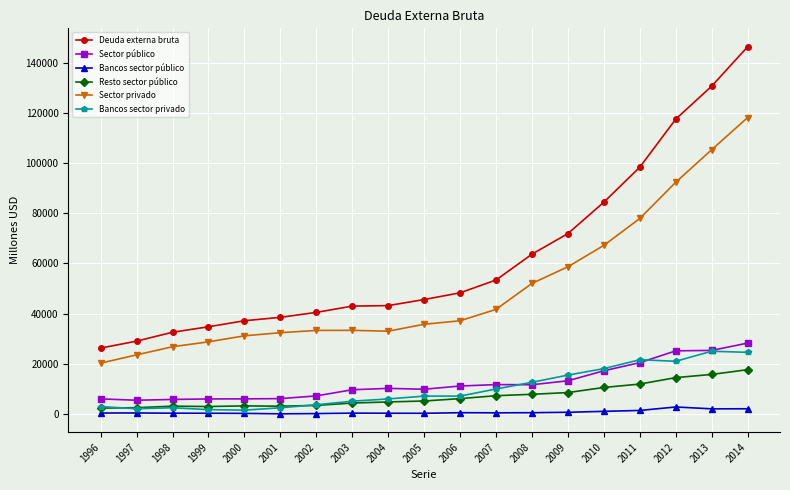

What is the lowest value of the Sector público series?

5470